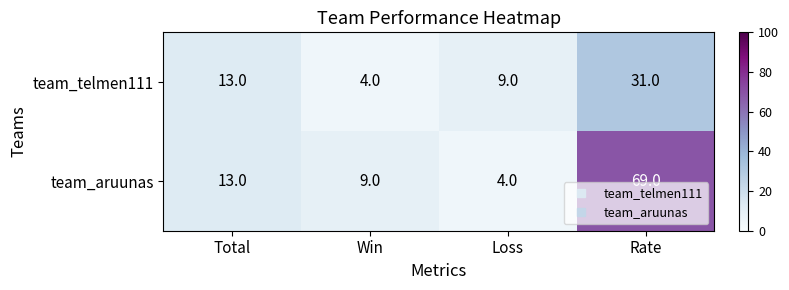

Between Total and Rate, which series saw the biggest shift?

team_aruunas